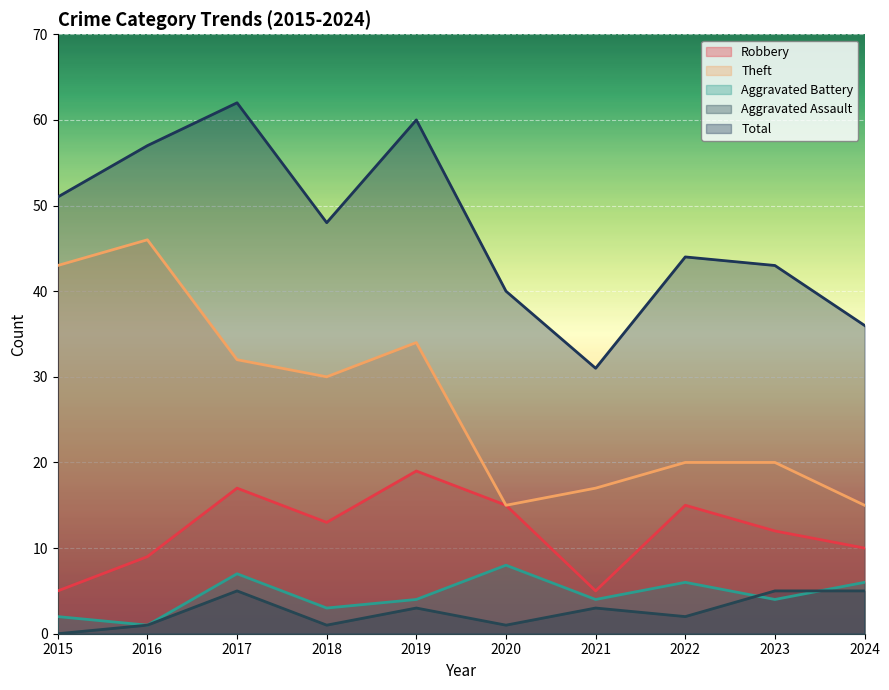

How many categories are shown in the chart?

10